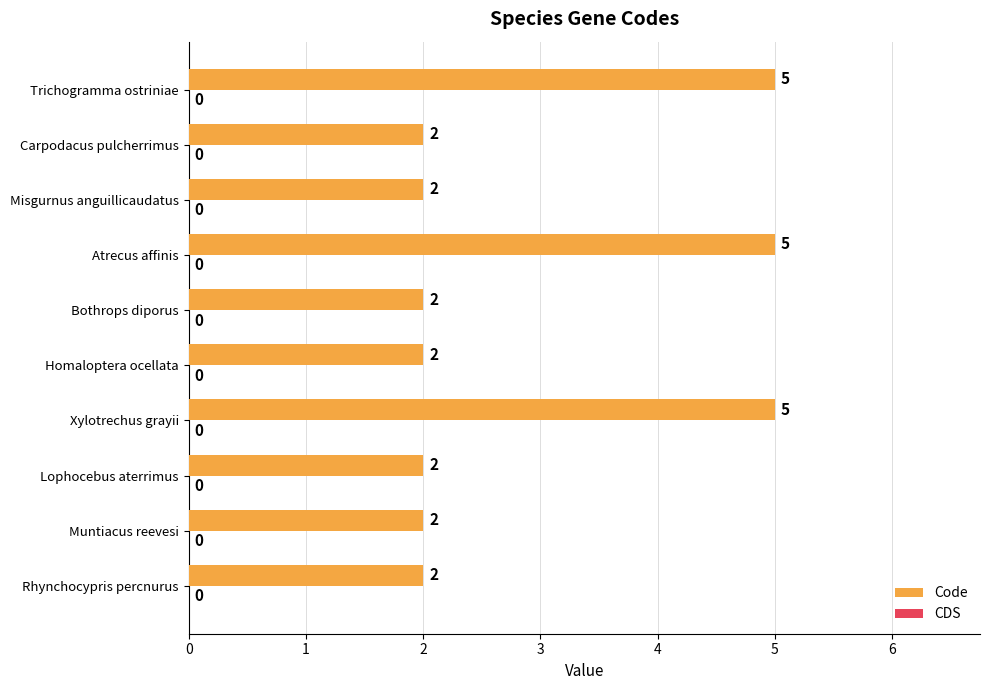

What is the difference between the maximum and minimum values?

3